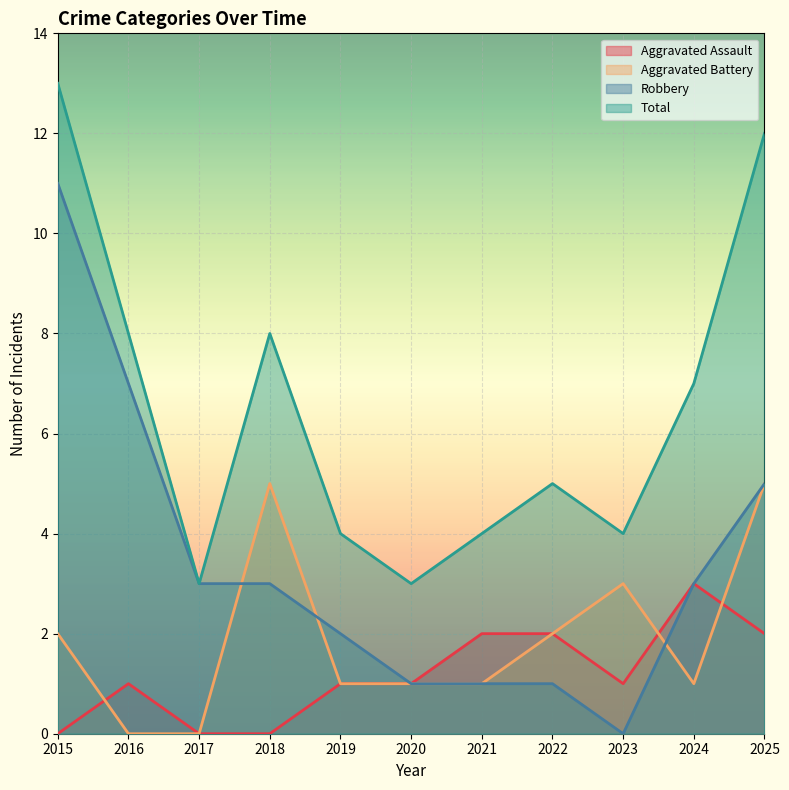

Where is the first local maximum for Aggravated Assault?

2016